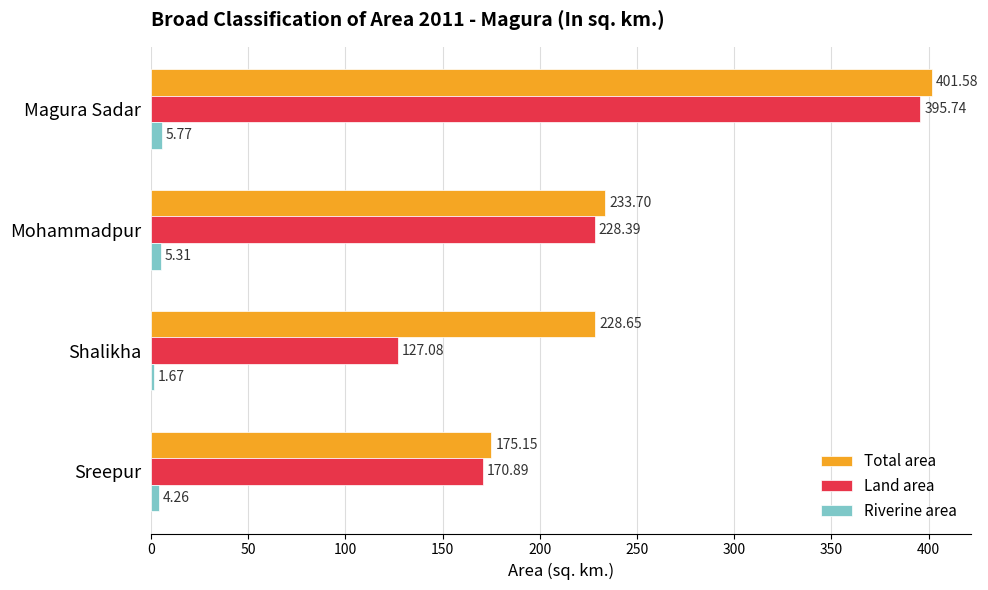

Rank the series at Mohammadpur from lowest to highest value.

Riverine area, Land area, Total area